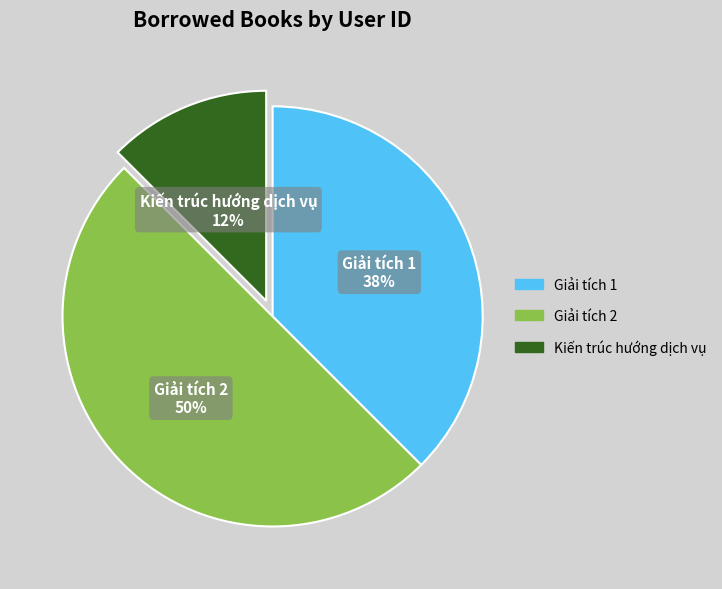

How many slices are in this pie chart?

3